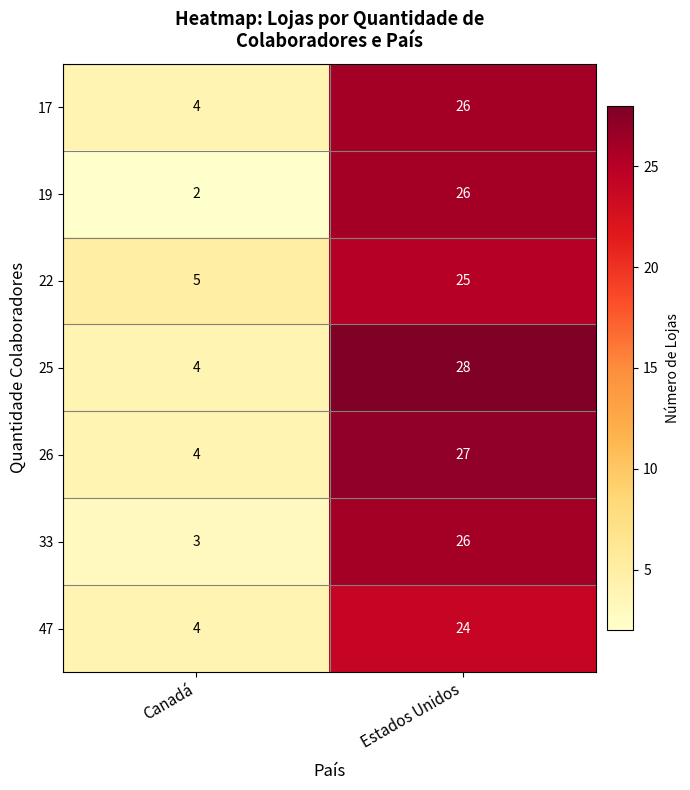

Reading left to right, list all the values displayed in this chart.

17: 4	26
19: 2	26
22: 5	25
25: 4	28
26: 4	27
33: 3	26
47: 4	24